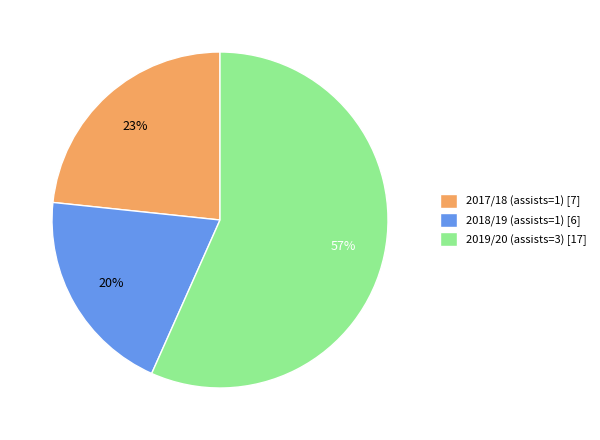

Approximately how many times larger is the value at 2018/19 (assists=1) compared to 2019/20 (assists=3)?

0.4